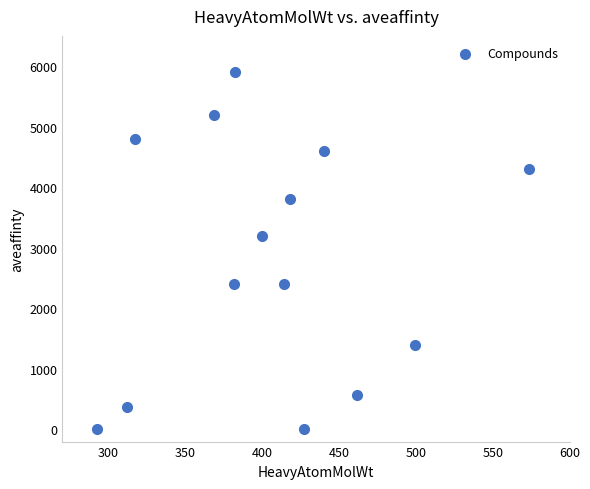

What Y value in the scatter plot is closest to 2953?

3200.0